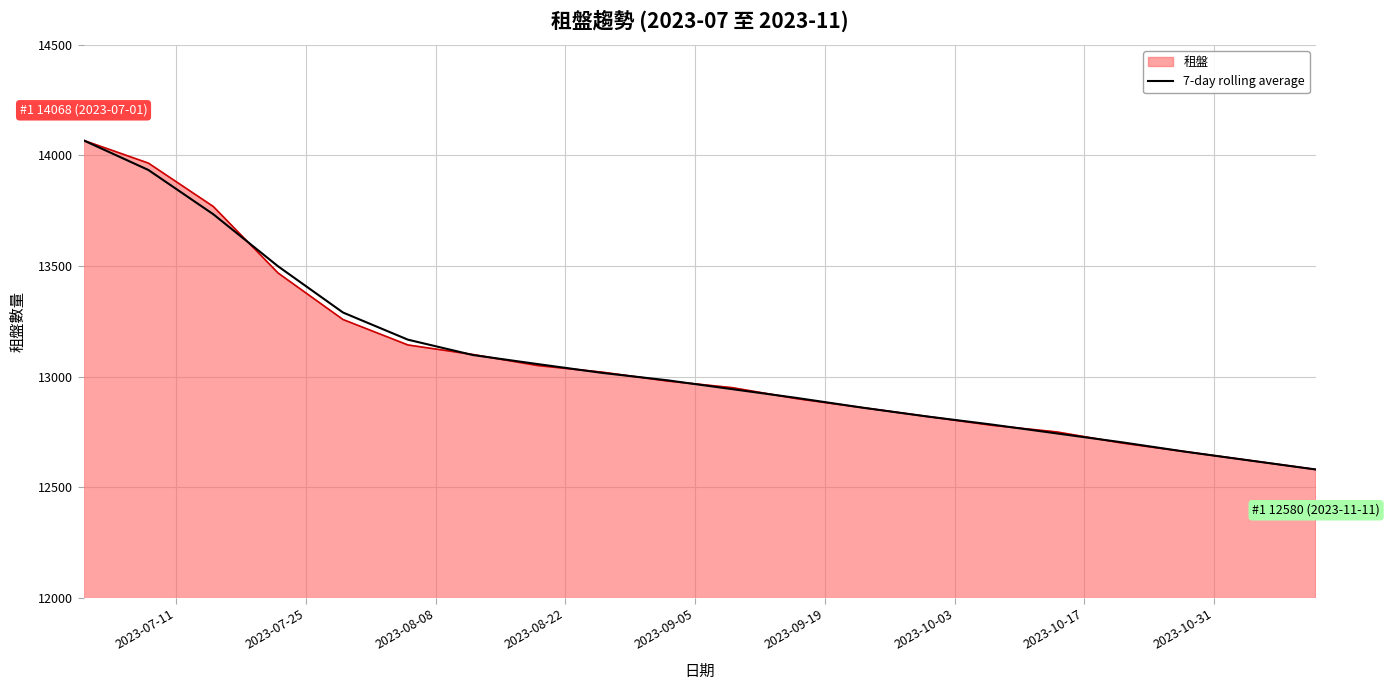

What is the minimum value shown in the chart?

12580.0